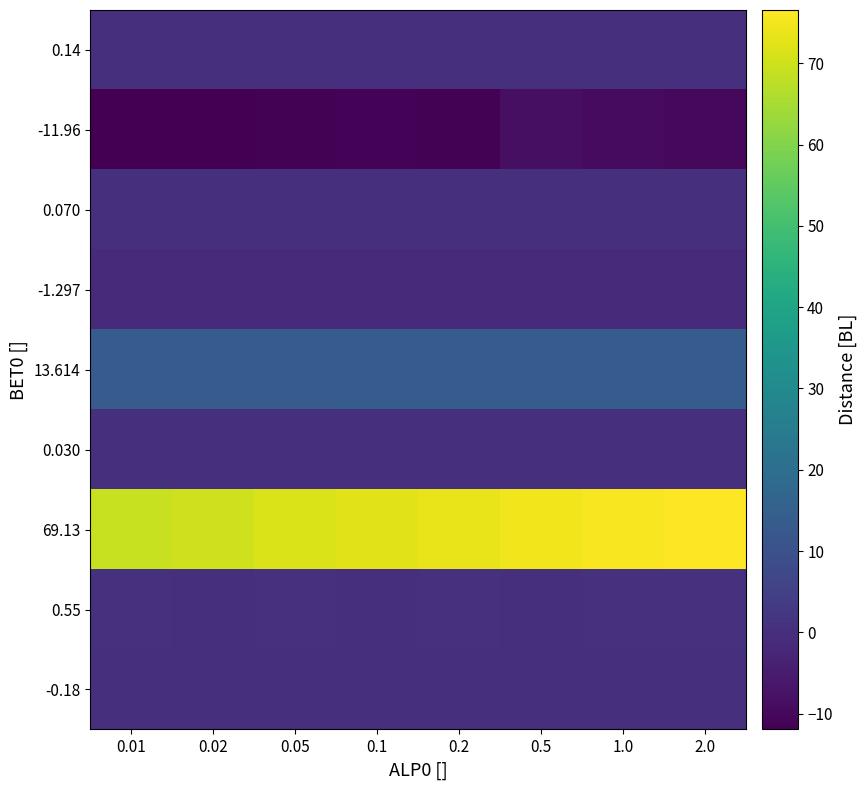

How many data points does each series have?

8